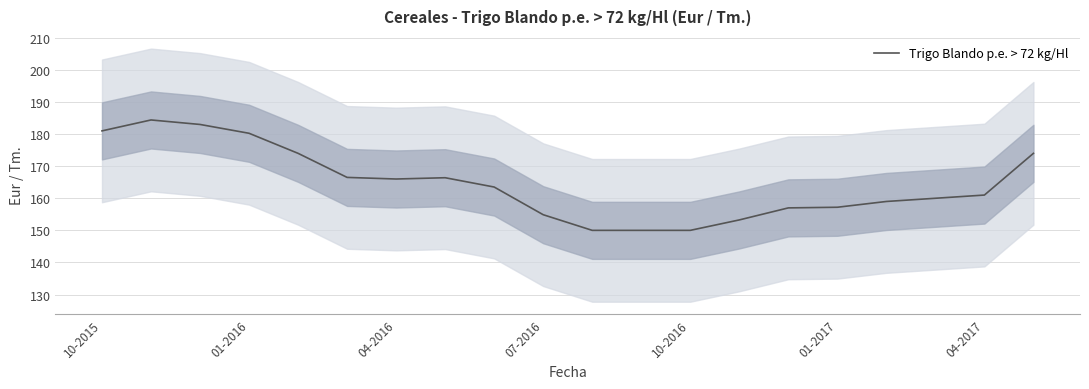

True or false: Trigo Blando p.e. > 72 kg/Hl has a value of 161.0 at 04-2017.

True